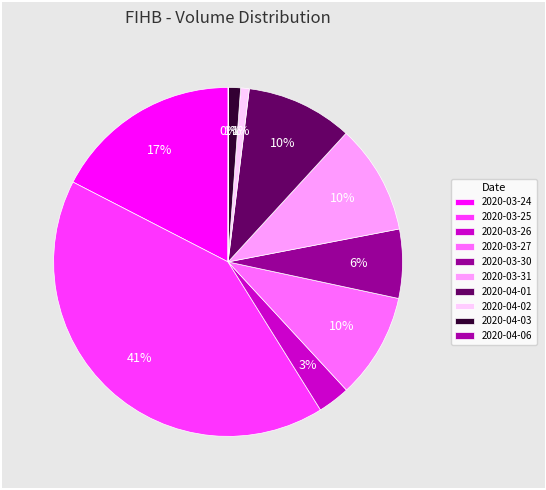

Is it true that 2020-04-02 is 1% of the pie?

True